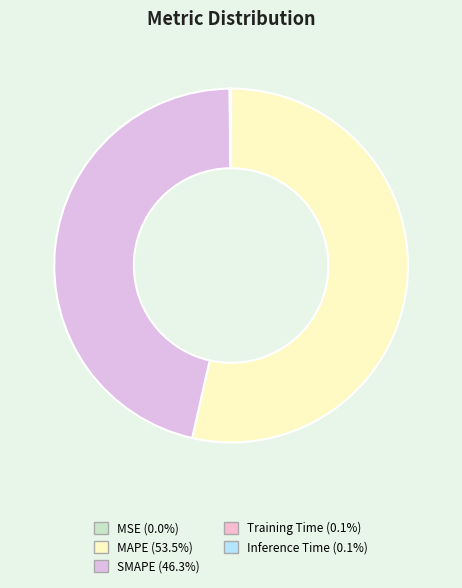

Rank the categories by value from highest to lowest.

MAPE, SMAPE, Inference Time, Training Time, MSE